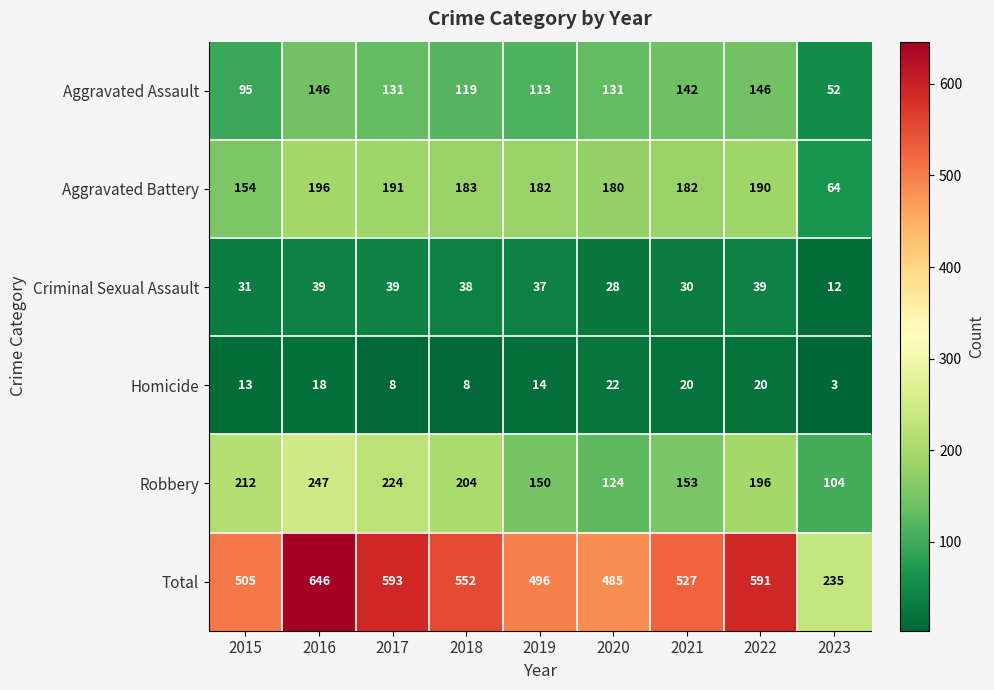

What is the average value of the Total series?

514